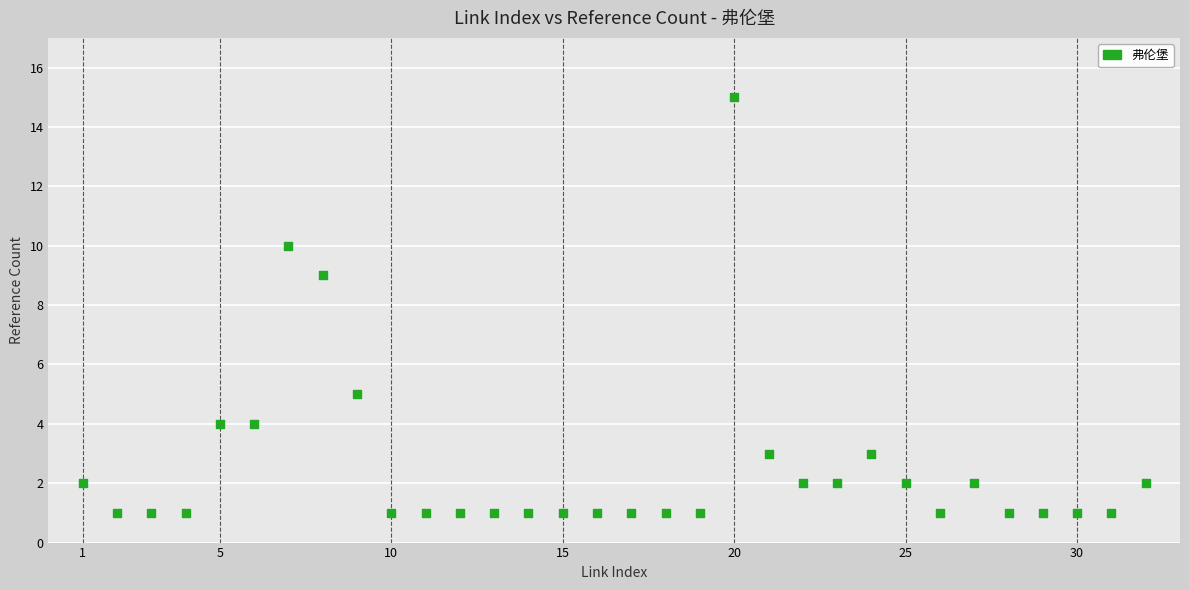

What Y value in the scatter plot is closest to 8?

9